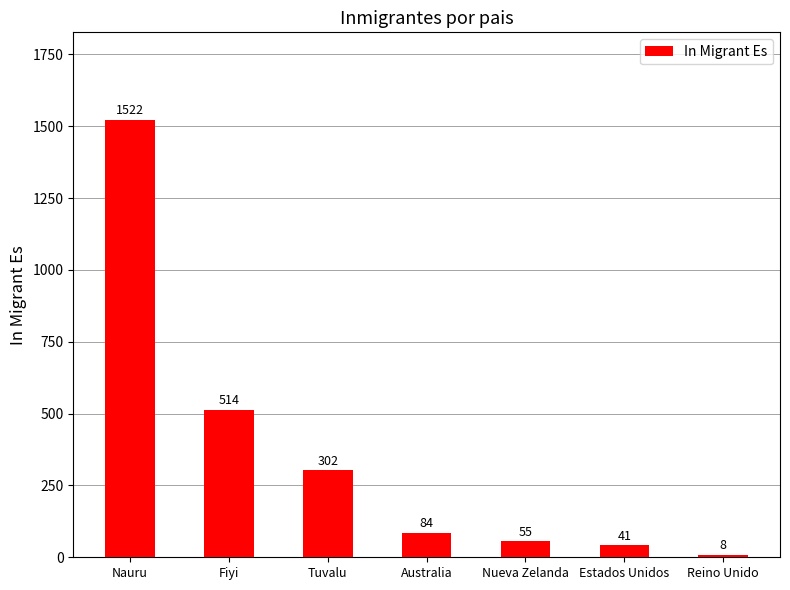

Rank the categories by value from lowest to highest.

Reino Unido, Estados Unidos, Nueva Zelanda, Australia, Tuvalu, Fiyi, Nauru